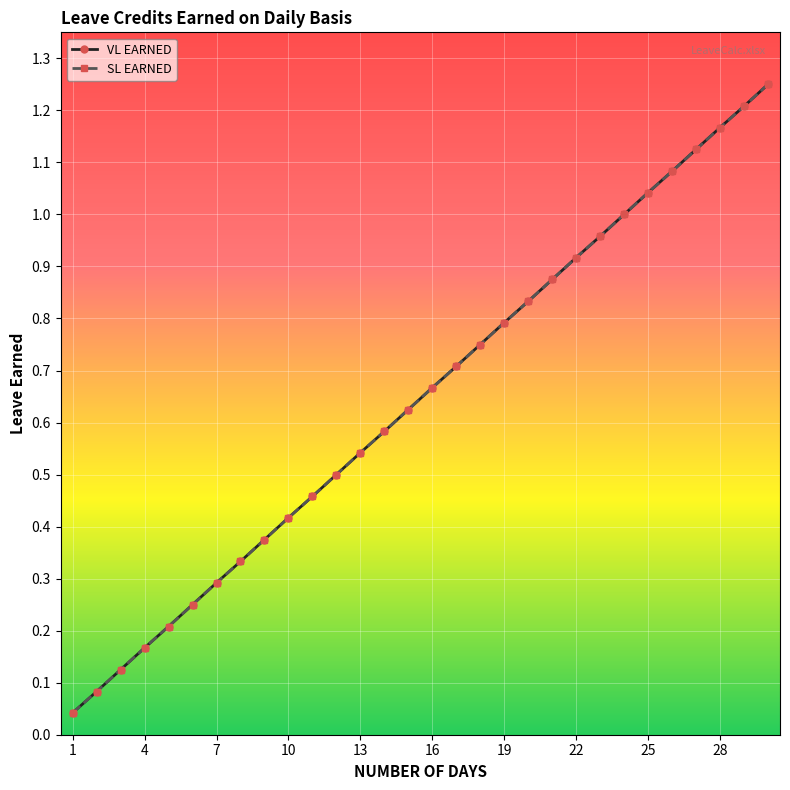

Where is SL EARNED nearest to the value 0?

1